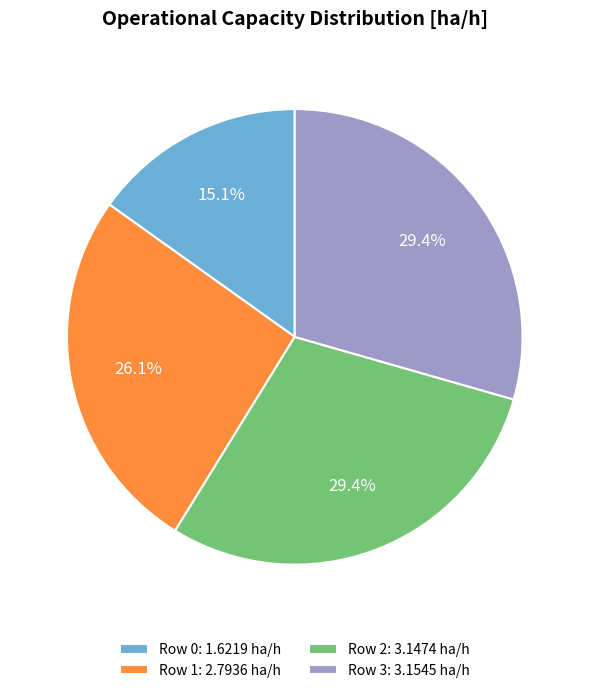

Does Row 0: 1.6219 ha/h represent more than half of the total?

No